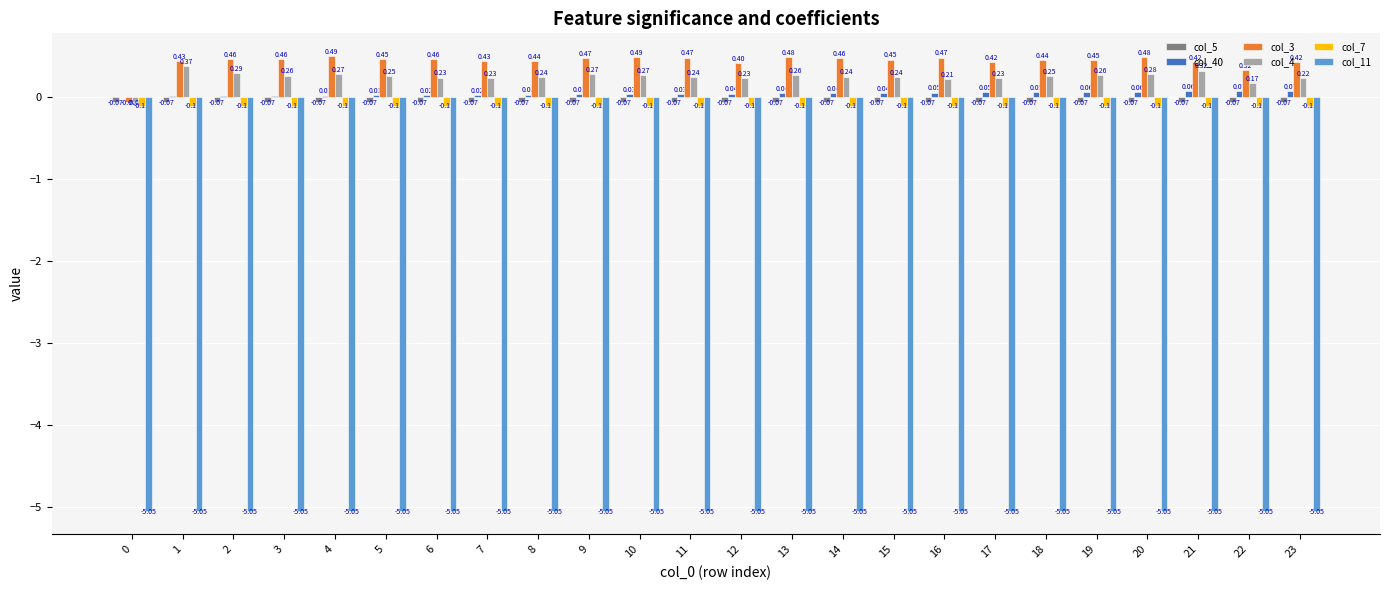

Which series has the largest total across all categories?

col_3